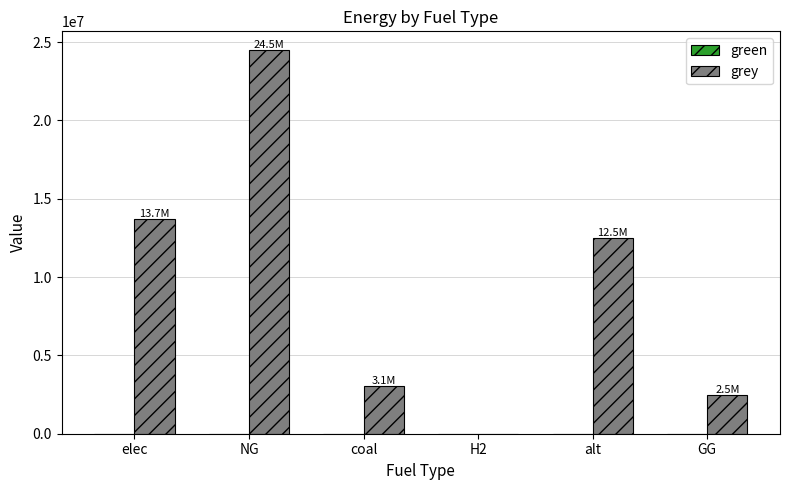

What is the sum of the values at elec and GG?

16204313.3